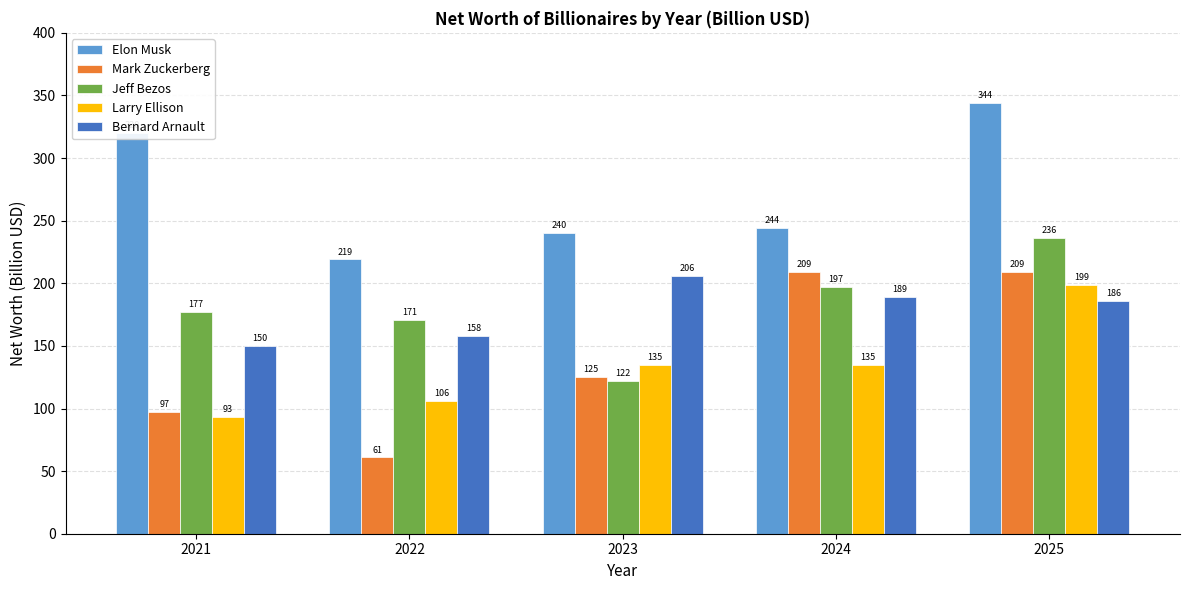

What is the smallest value displayed?

61